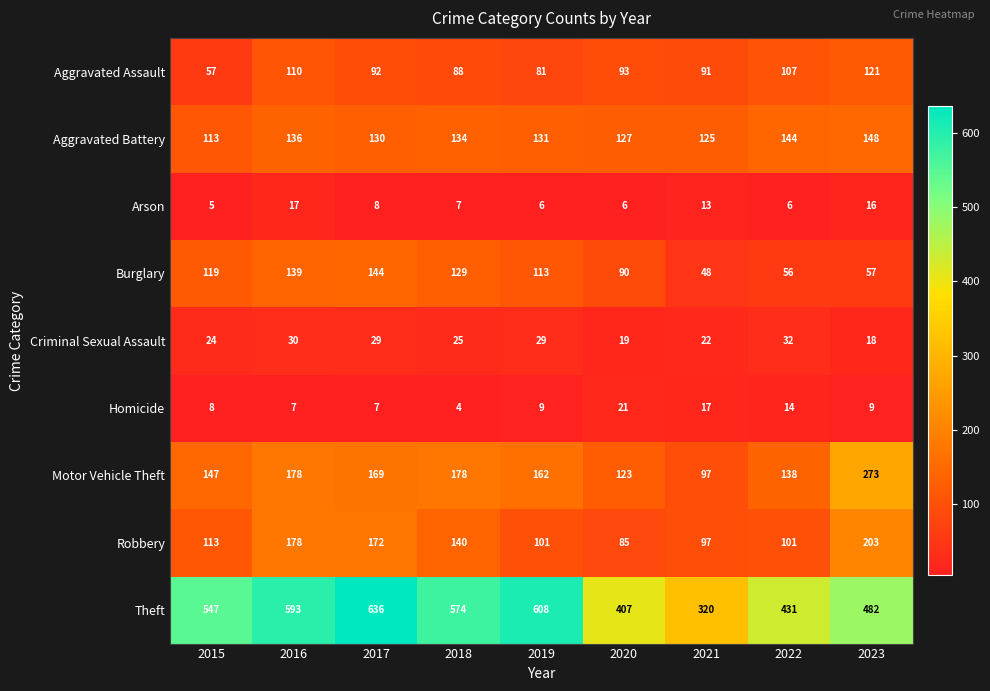

What is the average value of the Robbery series?

132